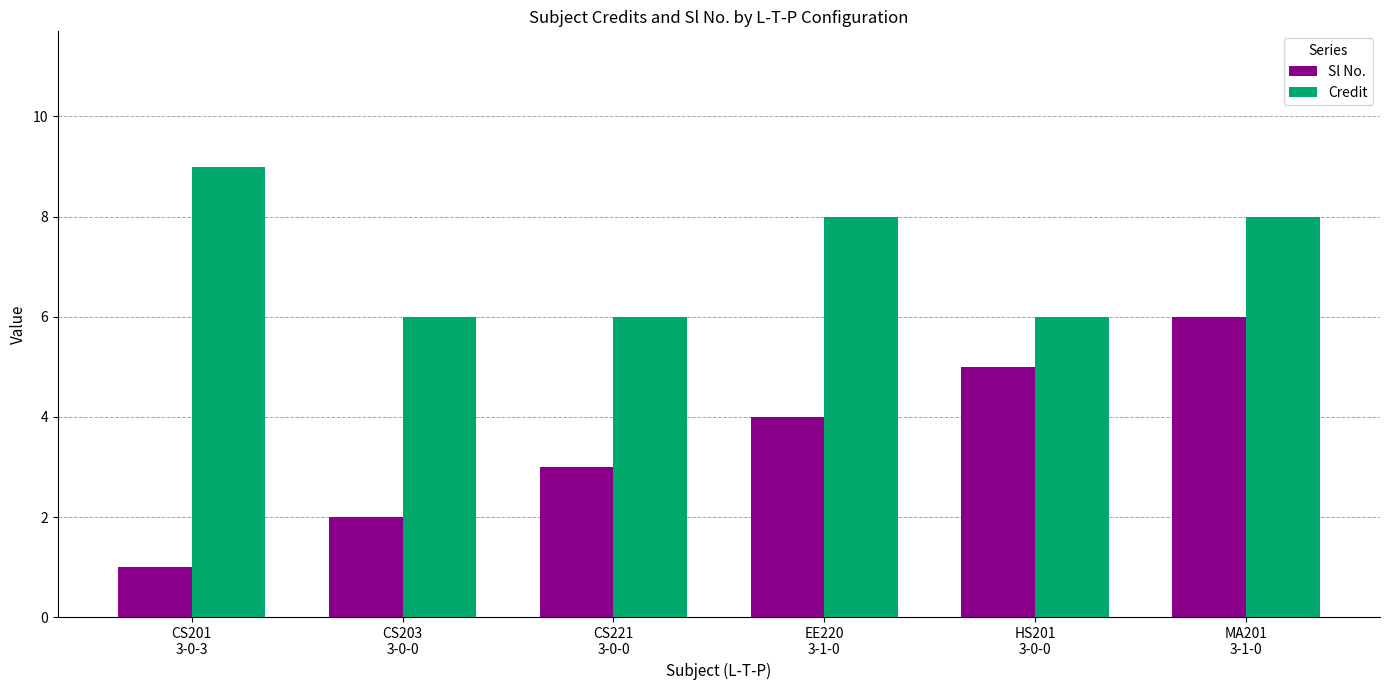

Reading left to right, what are all the values shown in this chart?

Sl No.: CS201
3-0-3=1	CS203
3-0-0=2	CS221
3-0-0=3	EE220
3-1-0=4	HS201
3-0-0=5	MA201
3-1-0=6
Credit: CS201
3-0-3=9	CS203
3-0-0=6	CS221
3-0-0=6	EE220
3-1-0=8	HS201
3-0-0=6	MA201
3-1-0=8